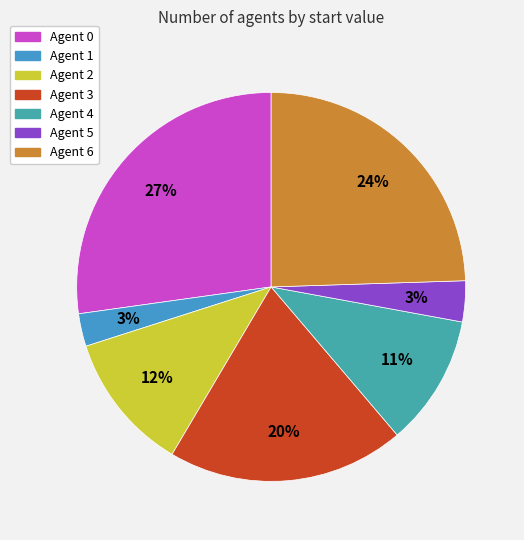

Count the number of slices in the pie.

7